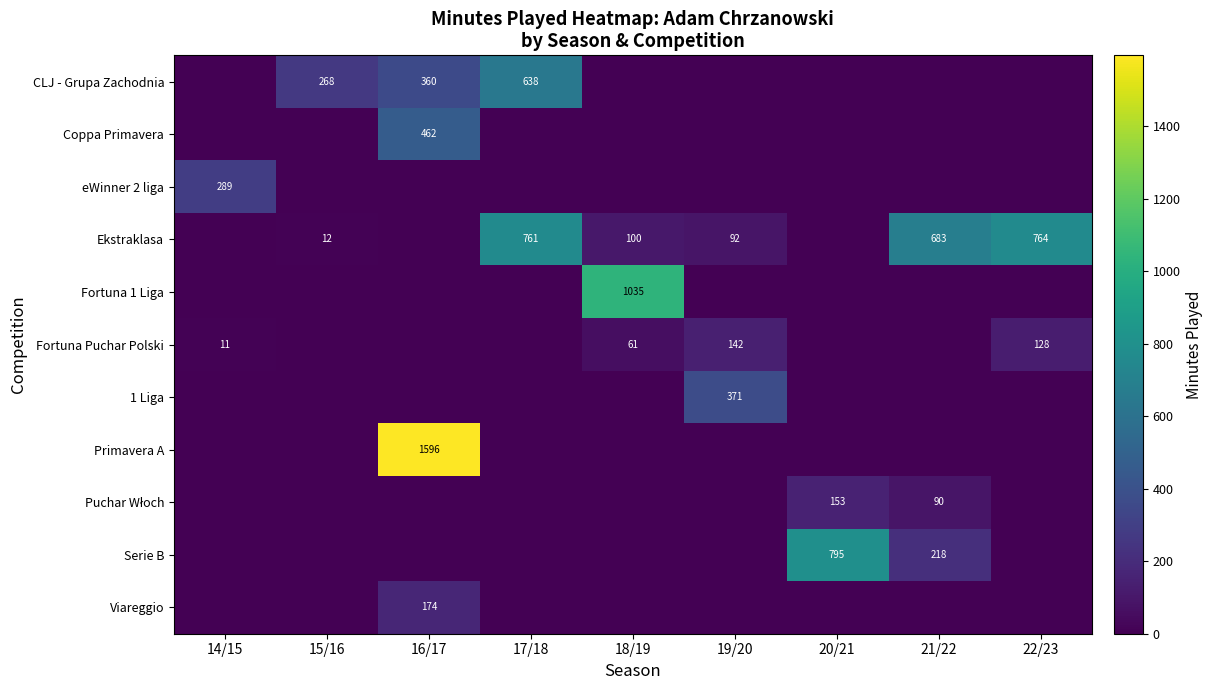

Where is CLJ - Grupa Zachodnia nearest to the value 319?

16/17